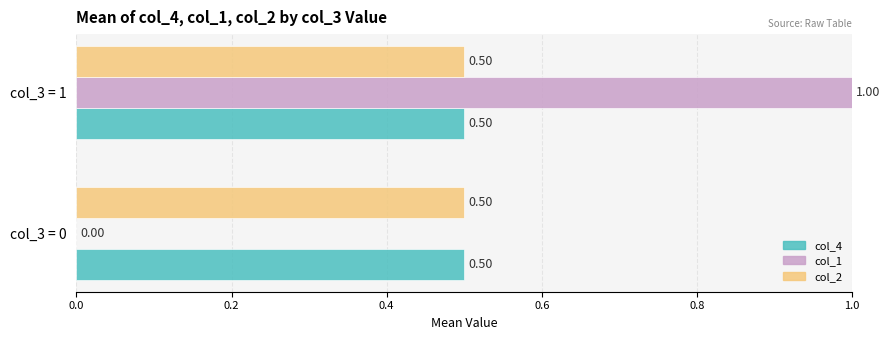

What is the sum of all col_2 values?

1.0